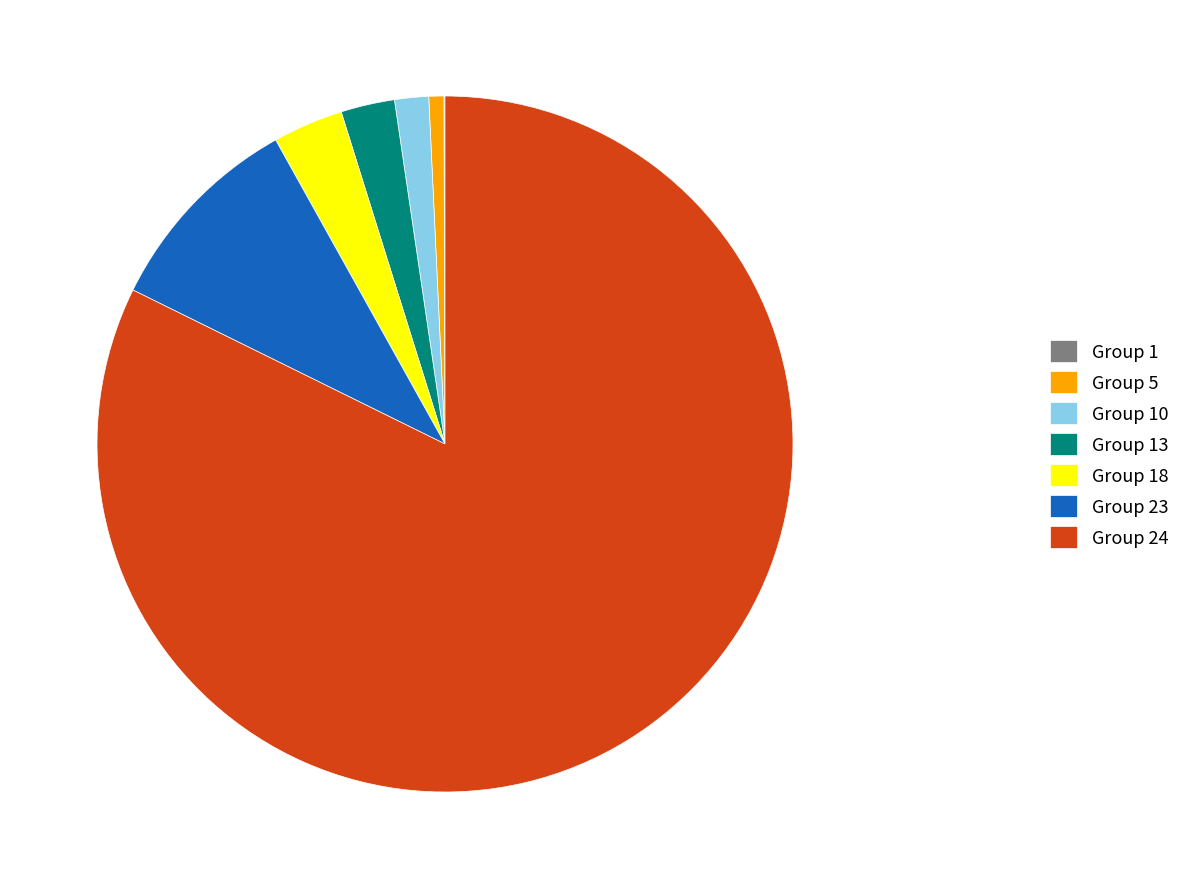

Which slice is the largest?

Group 24